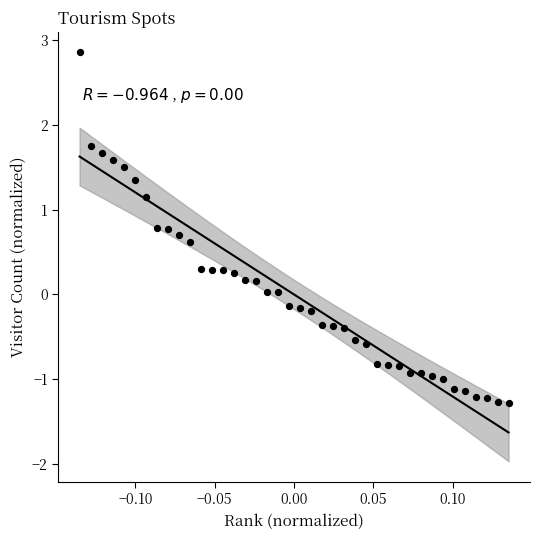

What is the range of Y values (max minus min)?

4.1